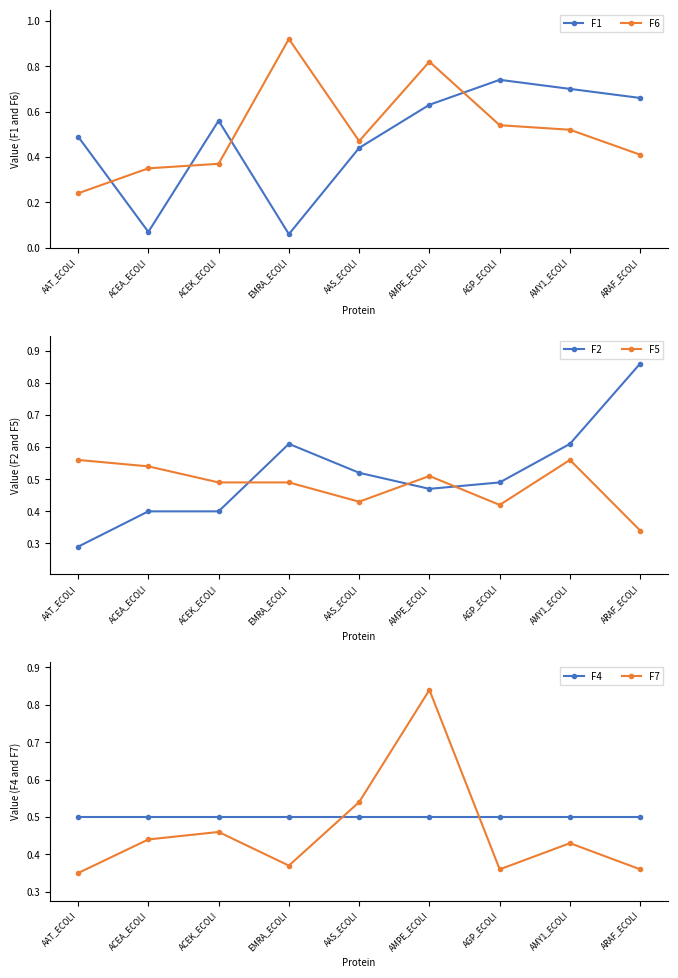

What is the lowest value of the F5 series?

0.3